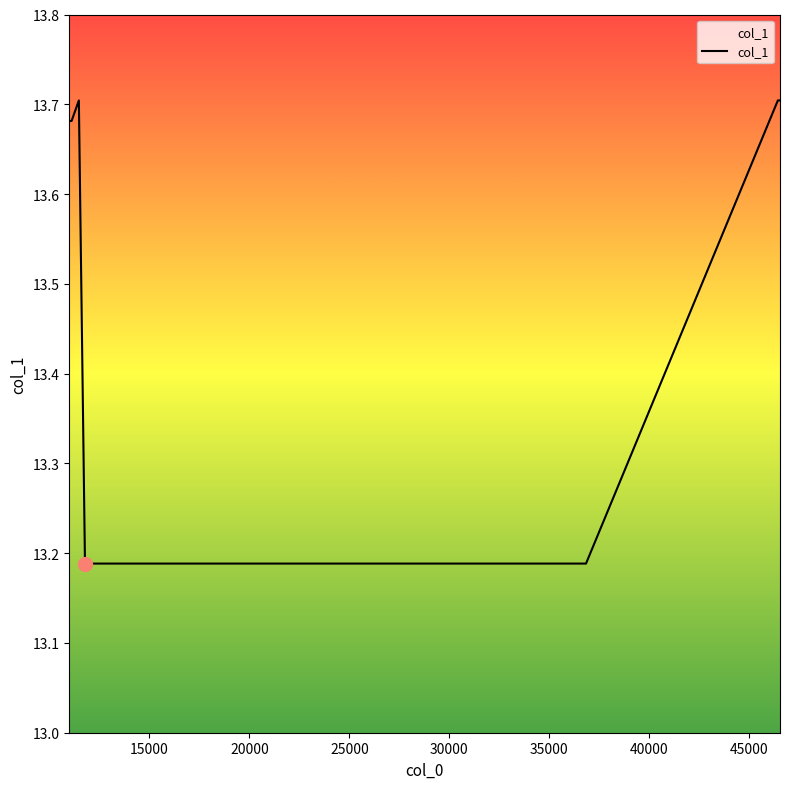

True or false: the data has more than 0 interior local peaks.

True